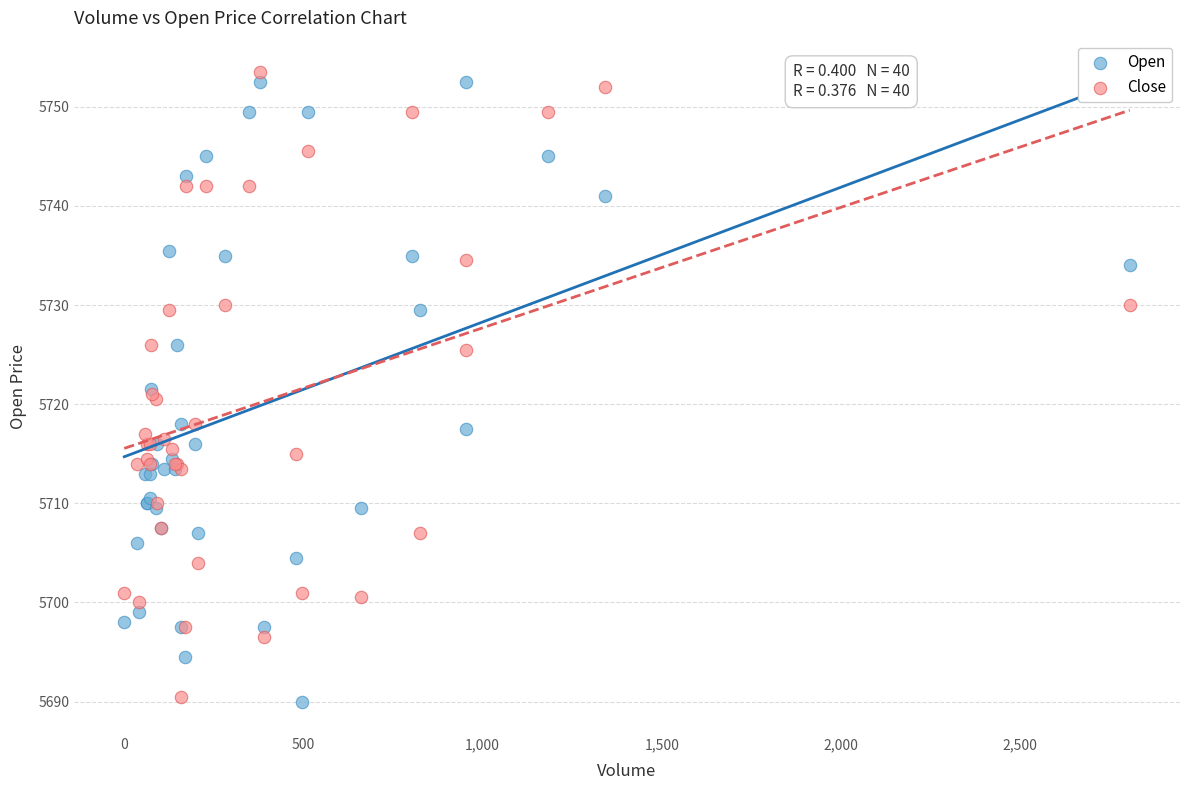

What are all the series names shown in the legend?

Open, Close